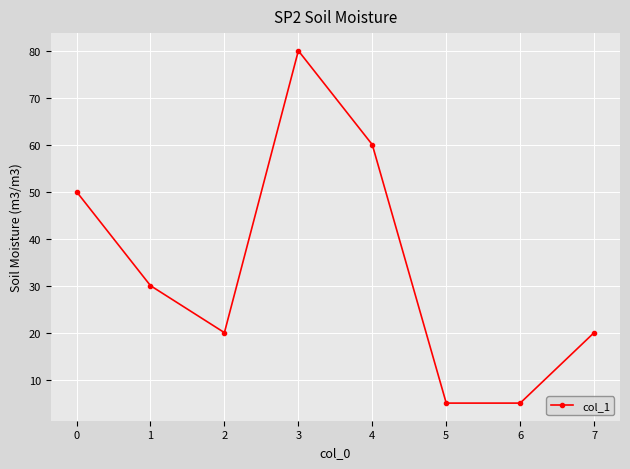

What is the value of the 3rd point from the left?

20